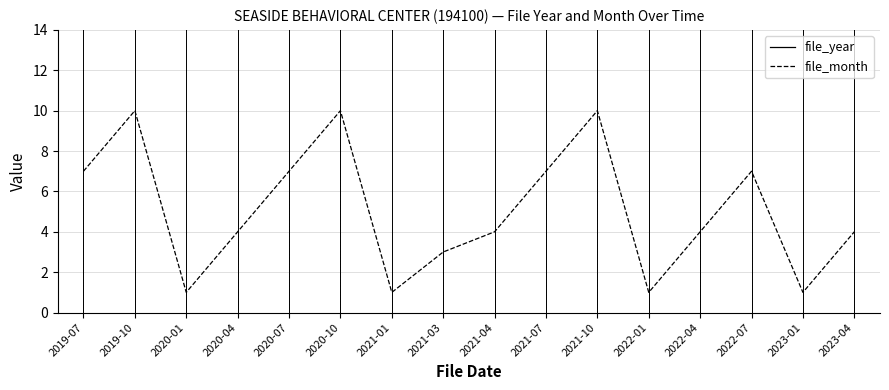

At which label does file_year reach its minimum?

2019-07